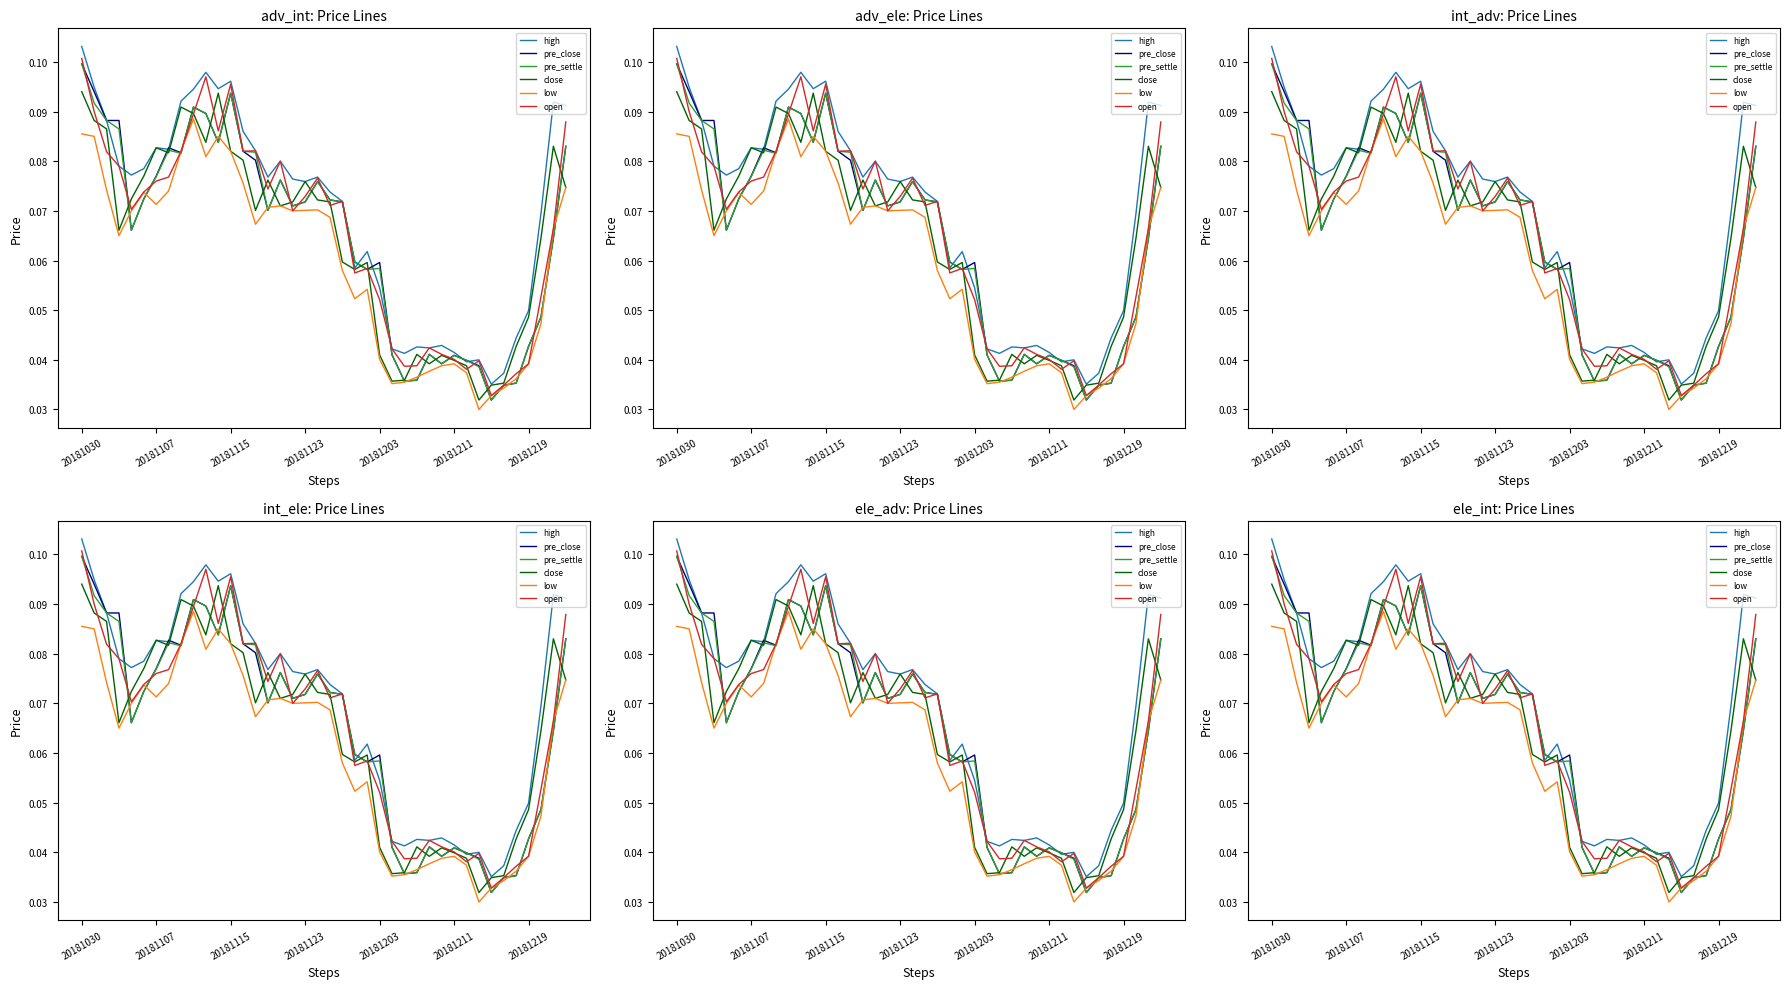

Rank the categories by close value from highest to lowest.

20181030, 11, 8, 9, 20181107, 20181115, 10, 38, 20181219, 12, 7, 13, 20181211, 15, 18, 39, 20181203, 19, 17, 20, 16, 14, 20181123, 37, 21, 23, 22, 36, 35, 27, 24, 29, 30, 28, 31, 26, 25, 34, 33, 32